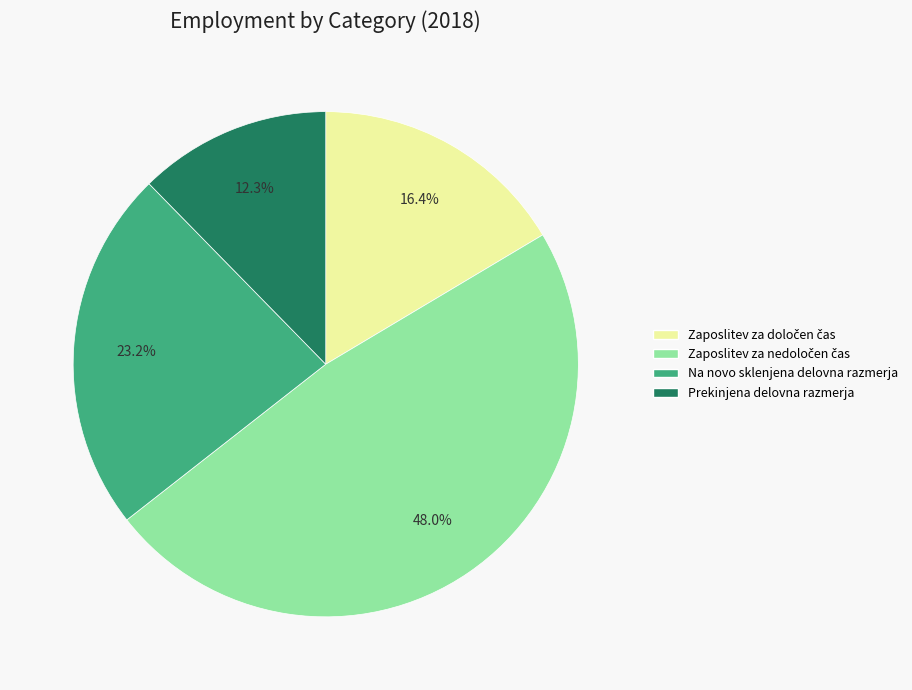

Is there a majority slice in this chart?

No